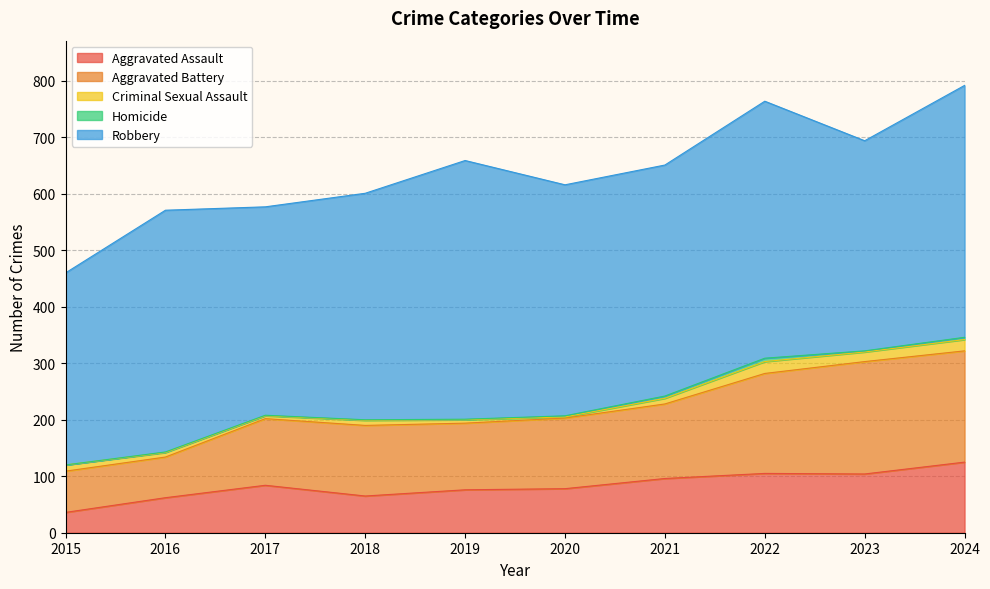

What is the maximum value shown in the chart?

458